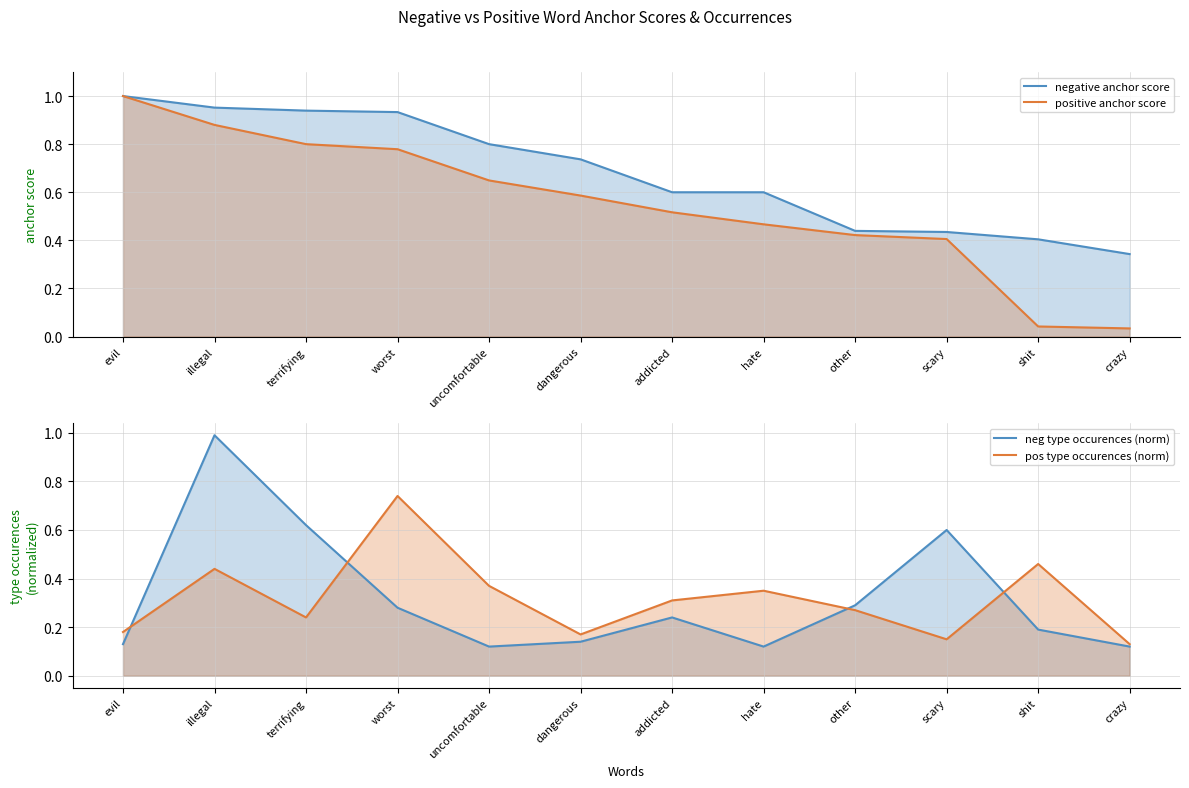

What is the sum of all pos type occurences (norm) values?

3.8